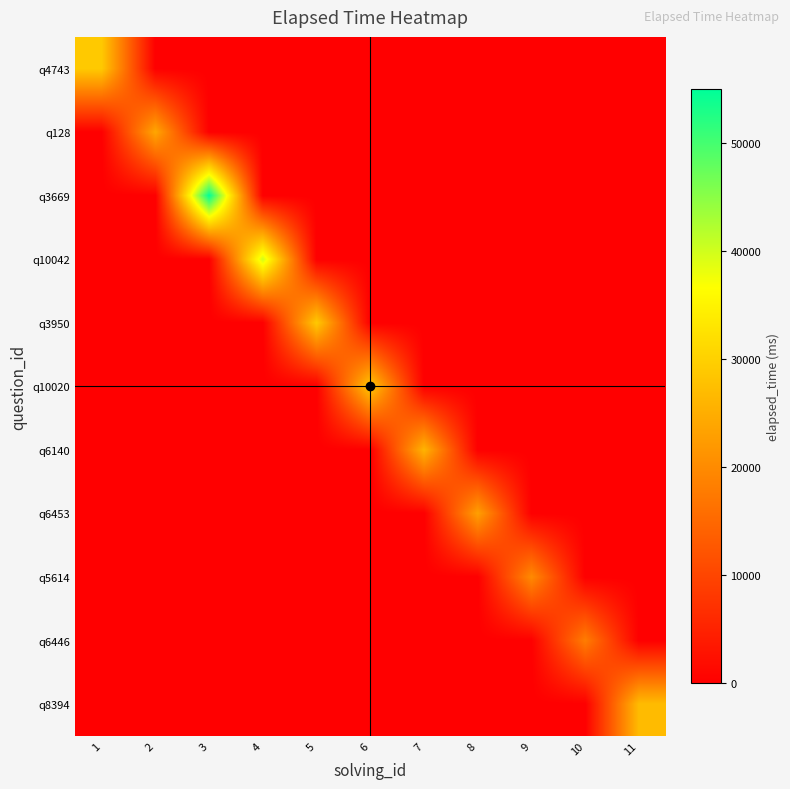

At which category does the chart reach its minimum across all series?

2